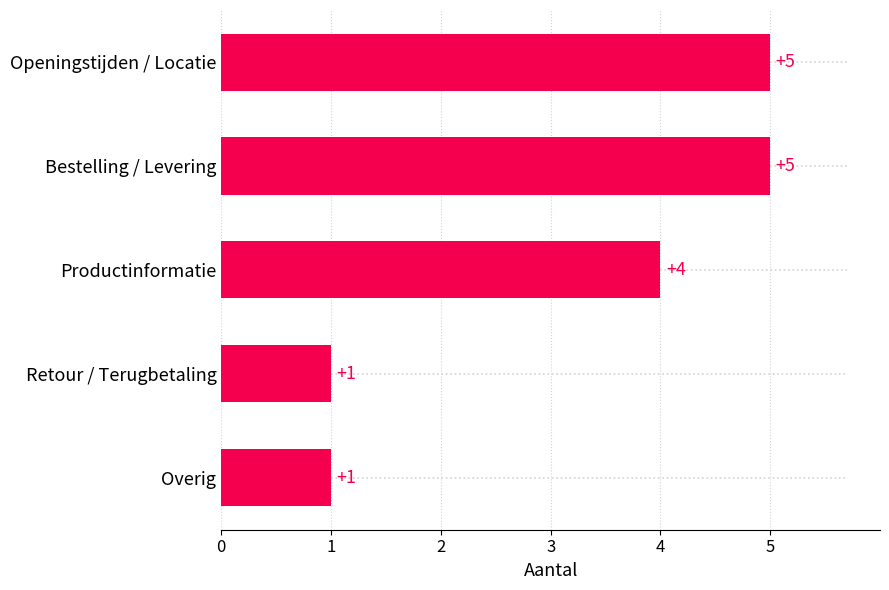

What is the minimum value shown in the chart?

1